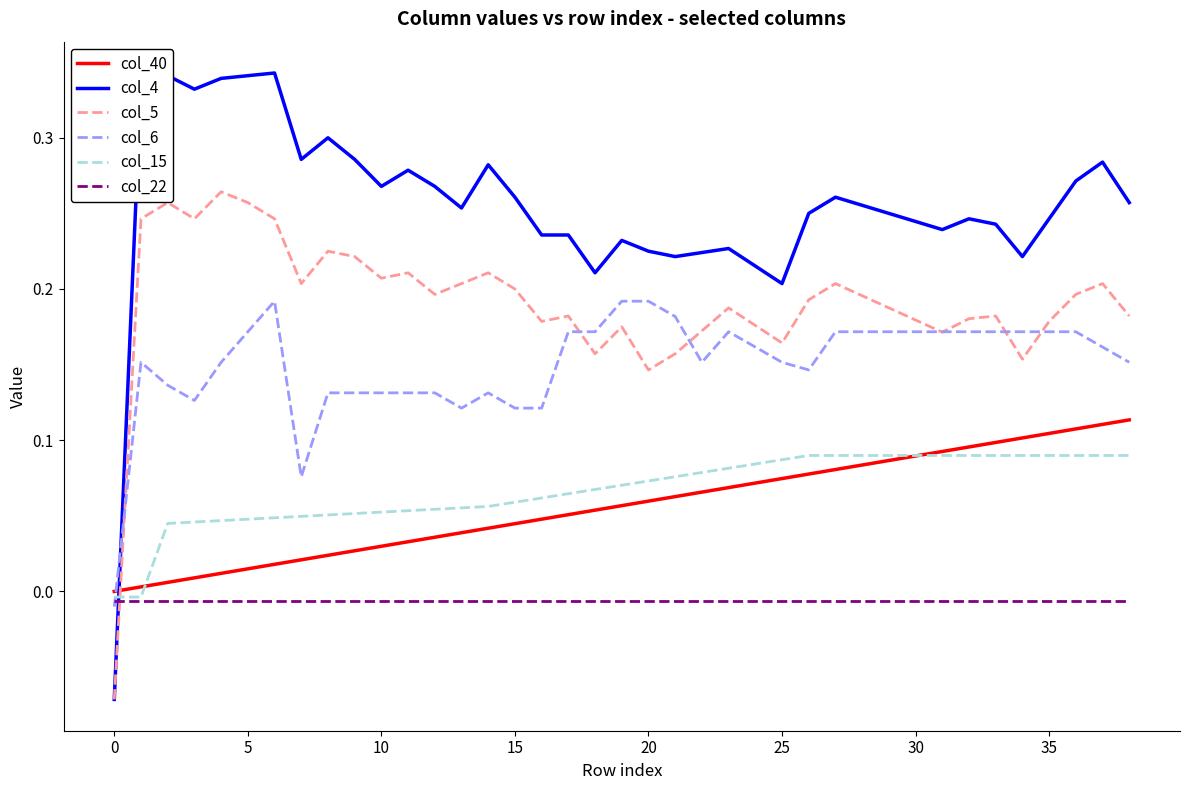

True or false: col_22 and col_40 intersect in this chart.

False